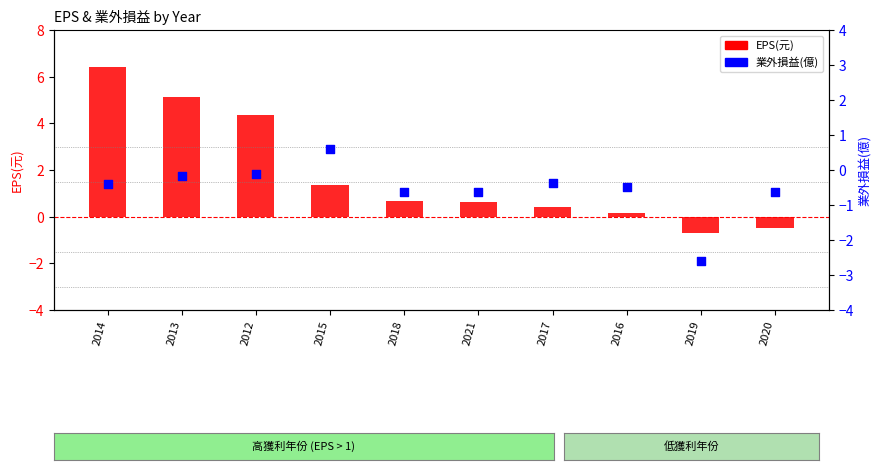

What is the total value across all series at 2019?

-3.3